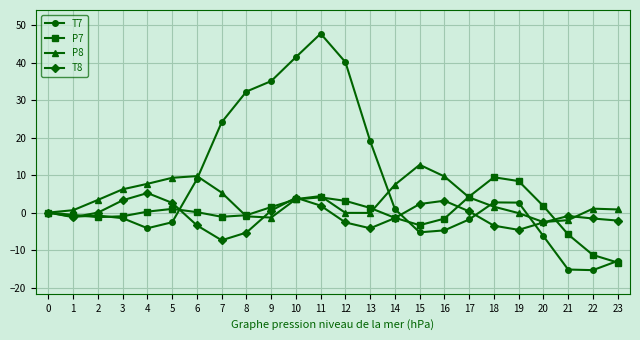

Which series has the largest total across all categories?

T7